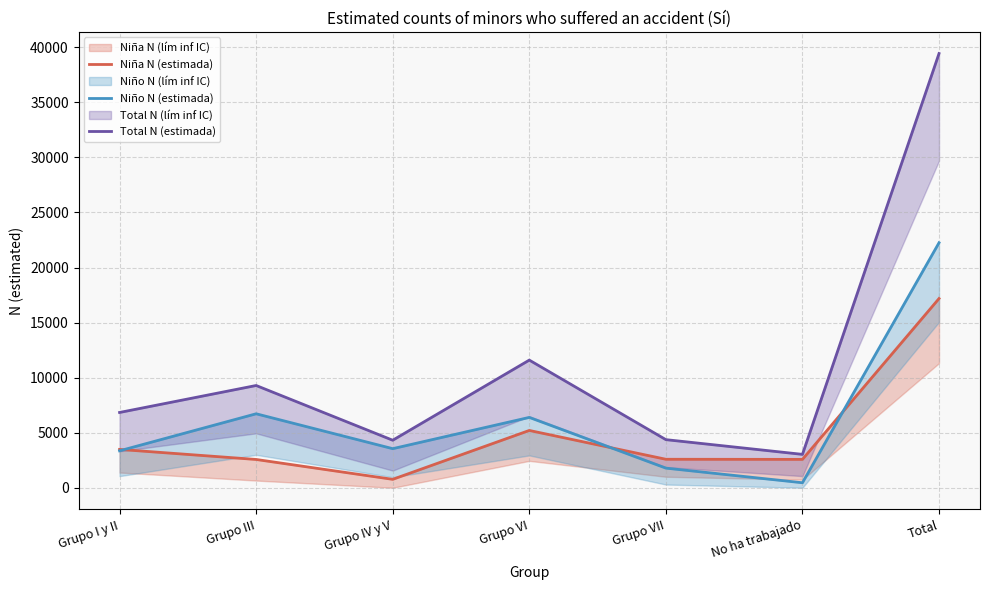

True or false: Niño N (estimada) has a value of 6389 at Grupo VI.

True